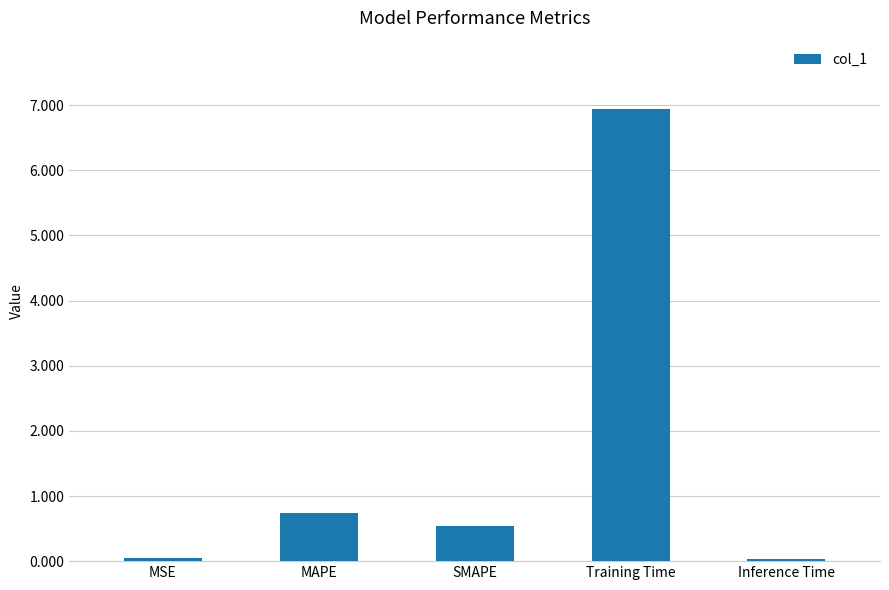

What is the difference between the maximum and minimum values?

6.9